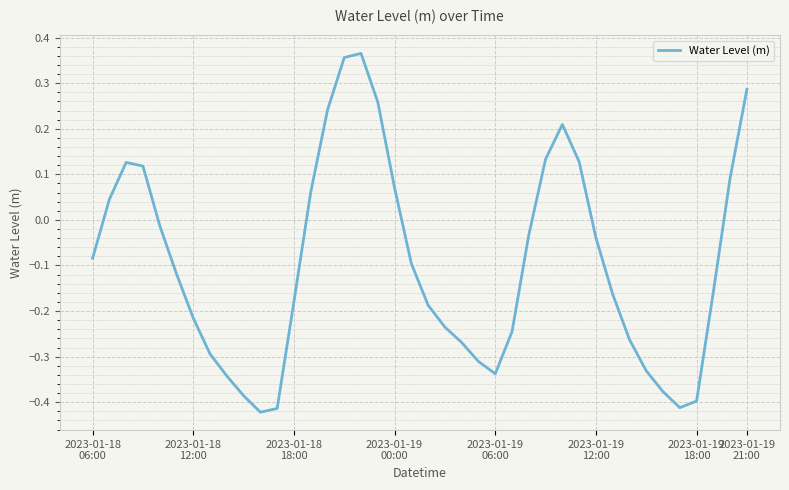

How many lines are shown in the chart?

1